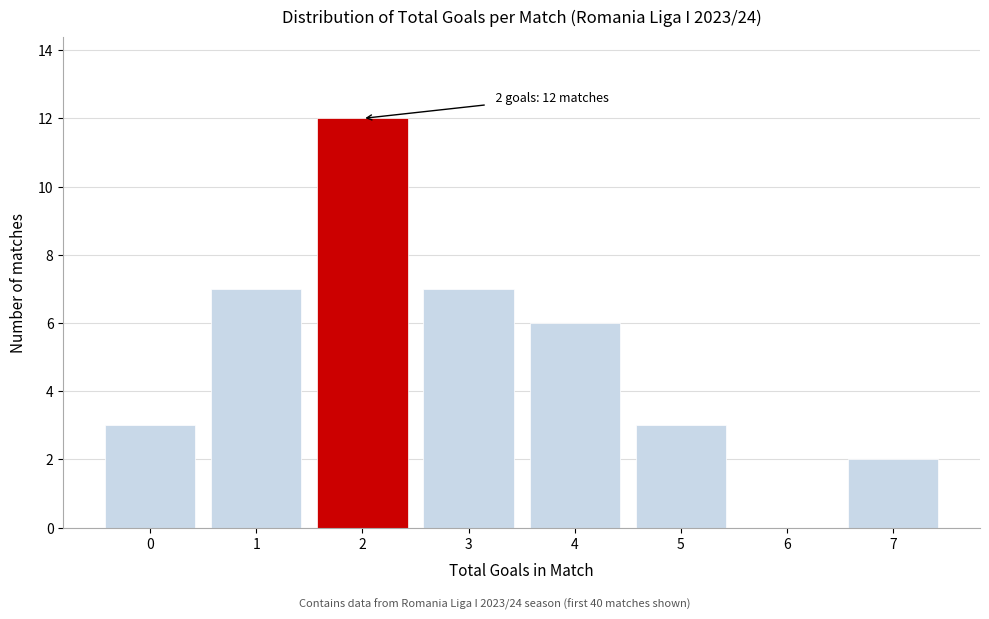

Reading left to right, extract all data points from this chart.

0=3	1=7	2=12	3=7	4=6	5=3	6=0	7=2